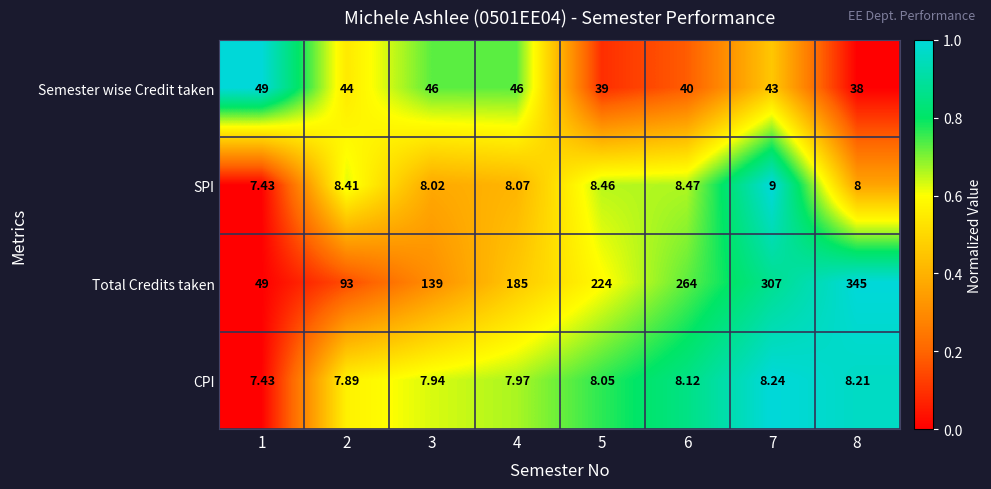

Is the value of CPI at 7 greater than the value of Total Credits taken at 3?

No